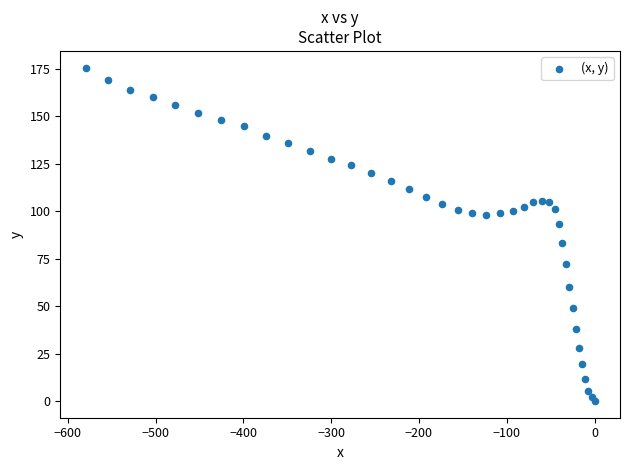

What is the range of X values (max minus min)?

579.5